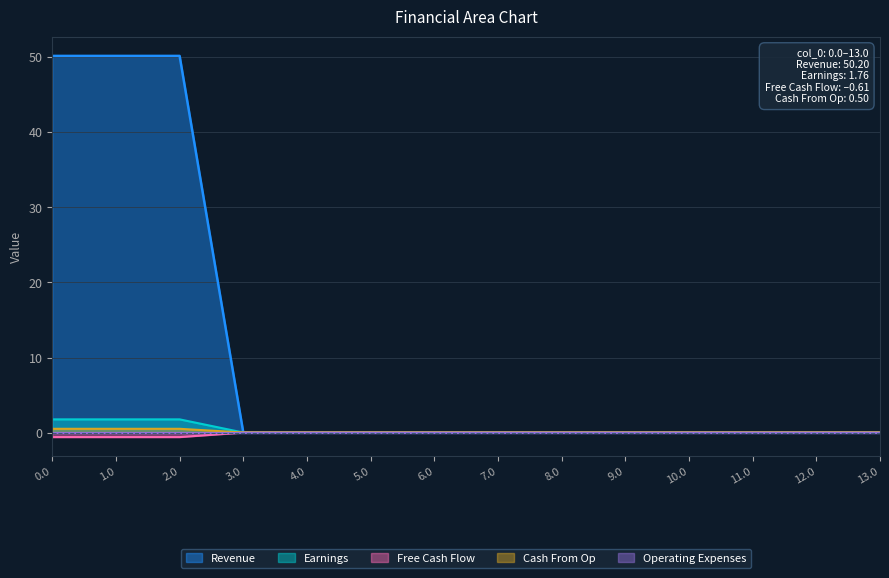

The value of Cash From Op at 3.0 is -0.0. True or false?

True